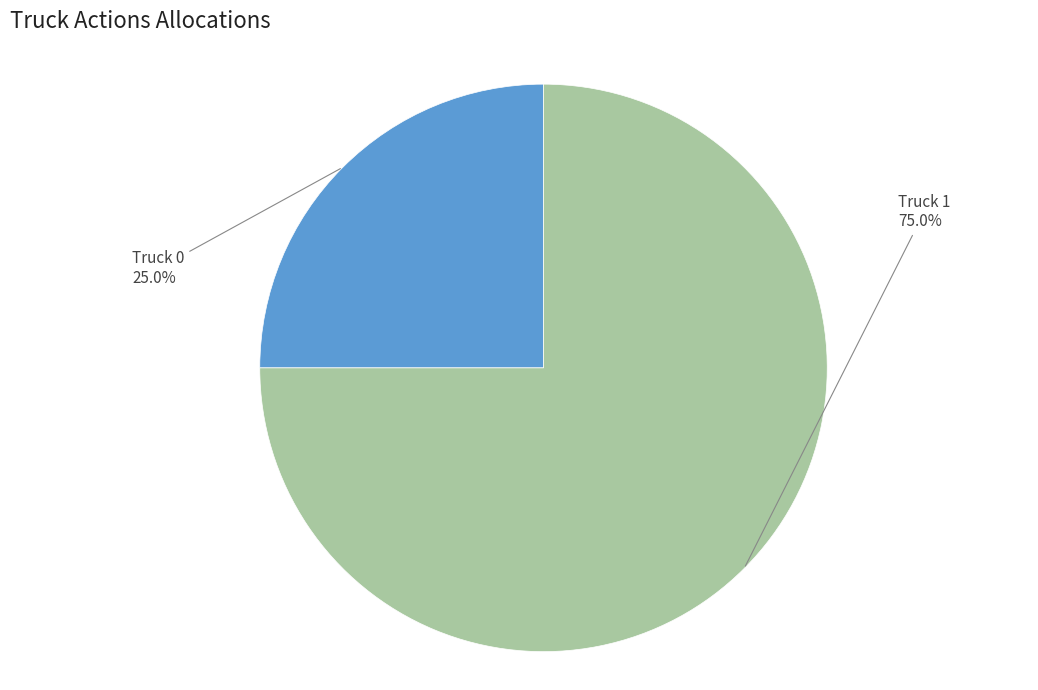

The Truck 0 slice represents 18% of the pie. True or false?

False